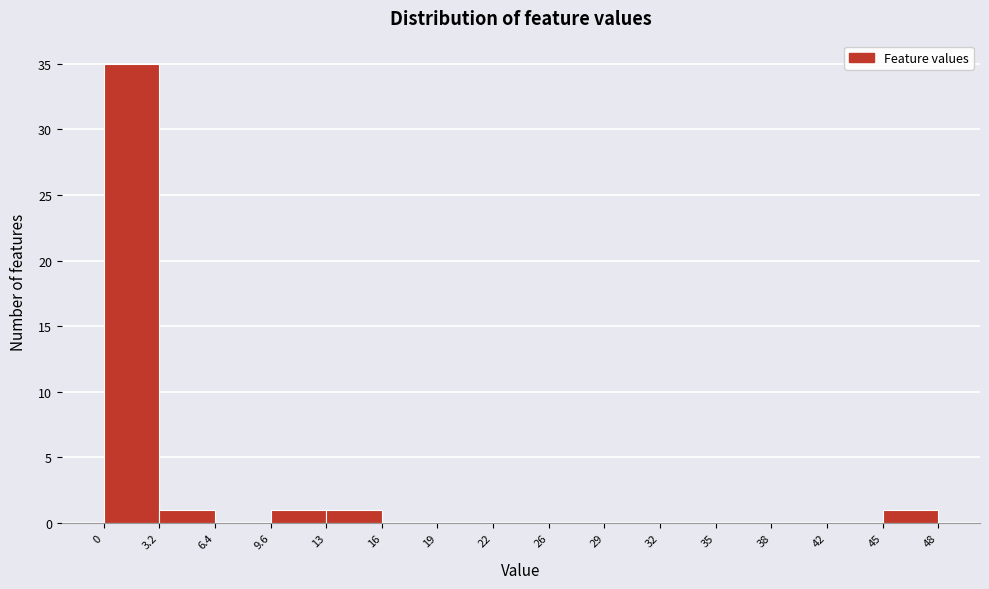

How tall is the bar that spans 3.2 to 6.4 on the x-axis? The values are not printed on the chart, so give them approximately, as read against the axis.

1